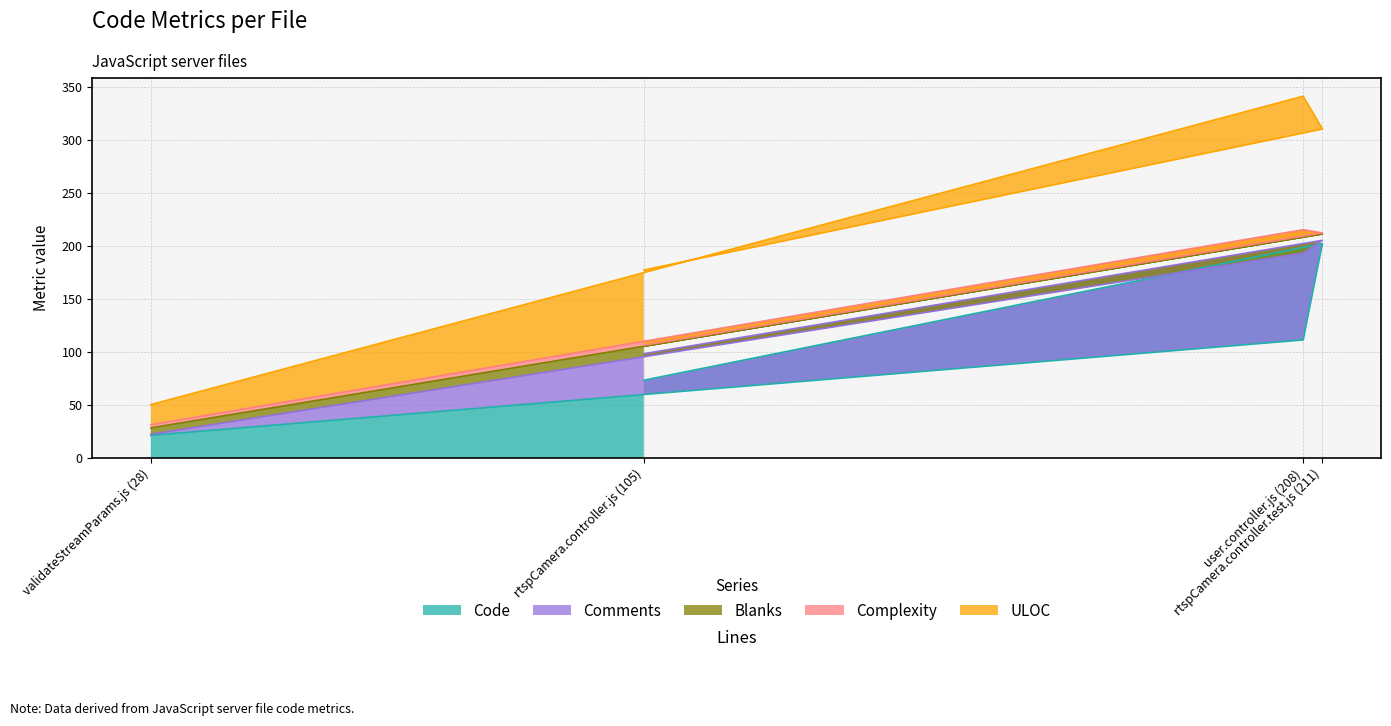

How many series are shown in this chart?

5